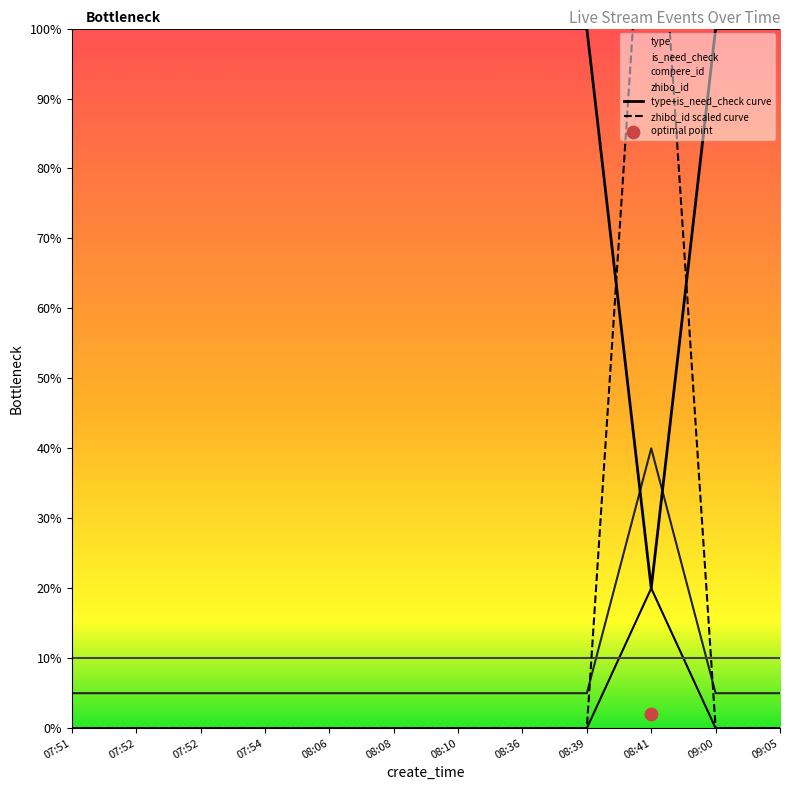

At how many categories does at least one series exceed 109?

1